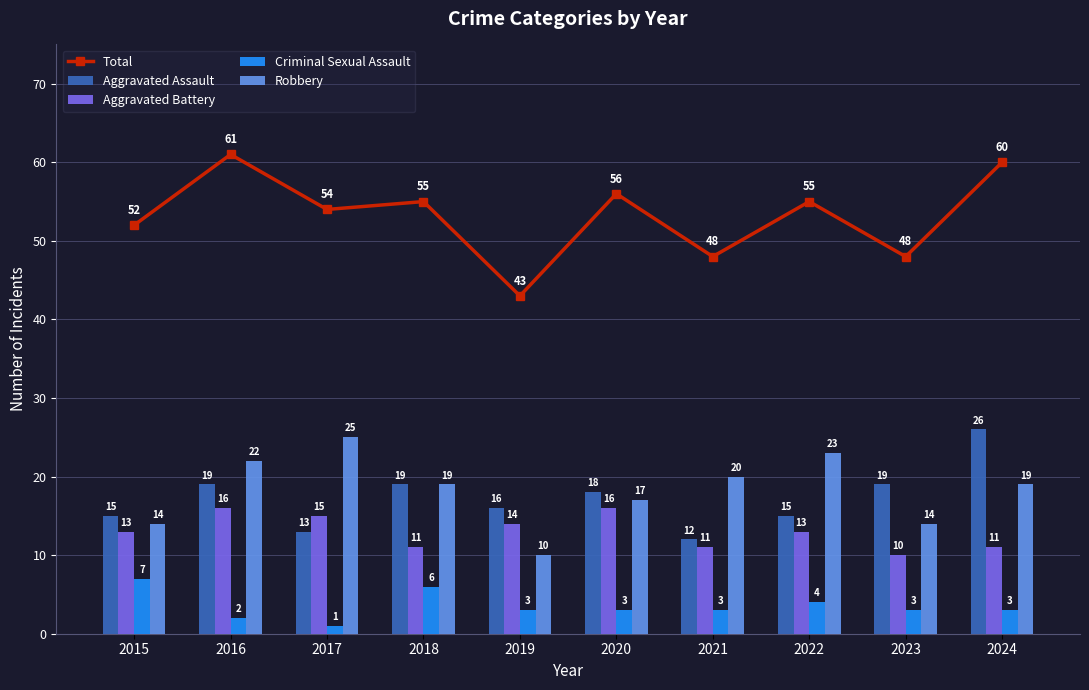

What is the difference between the maximum and minimum values in the Robbery series?

15